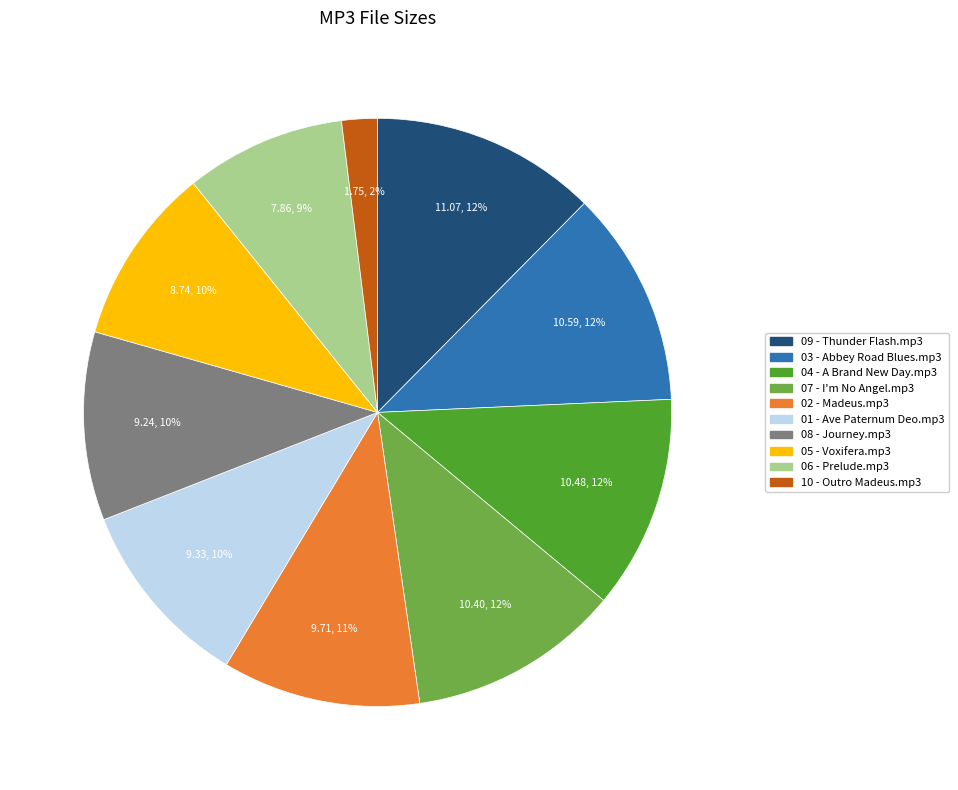

Between 10 - Outro Madeus.mp3 and 09 - Thunder Flash.mp3, which is larger?

09 - Thunder Flash.mp3